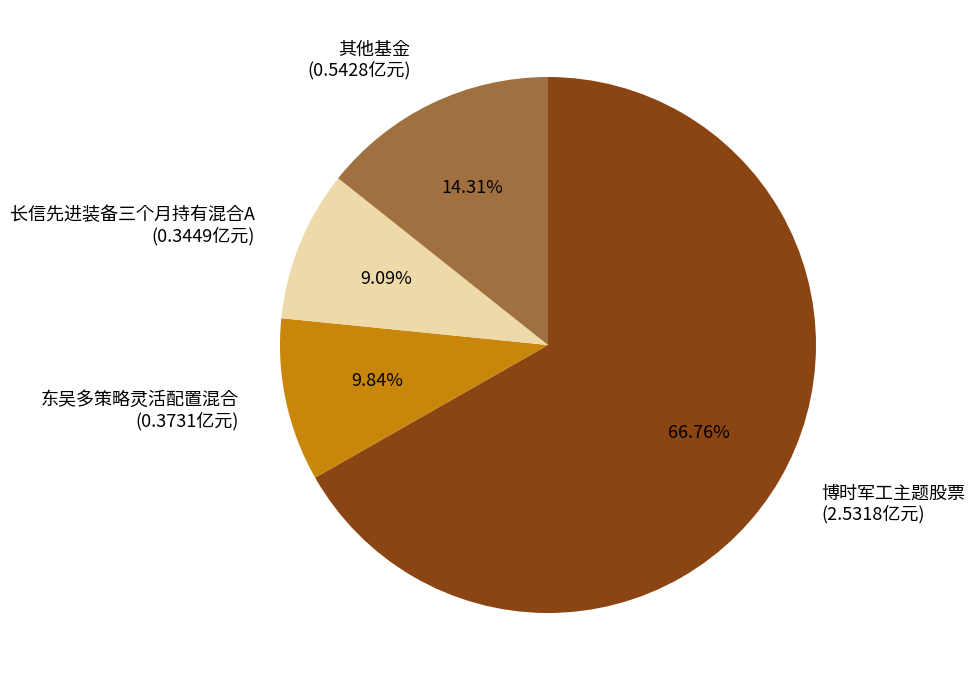

Which category has the smallest portion of the pie?

长信先进装备三个月持有混合A